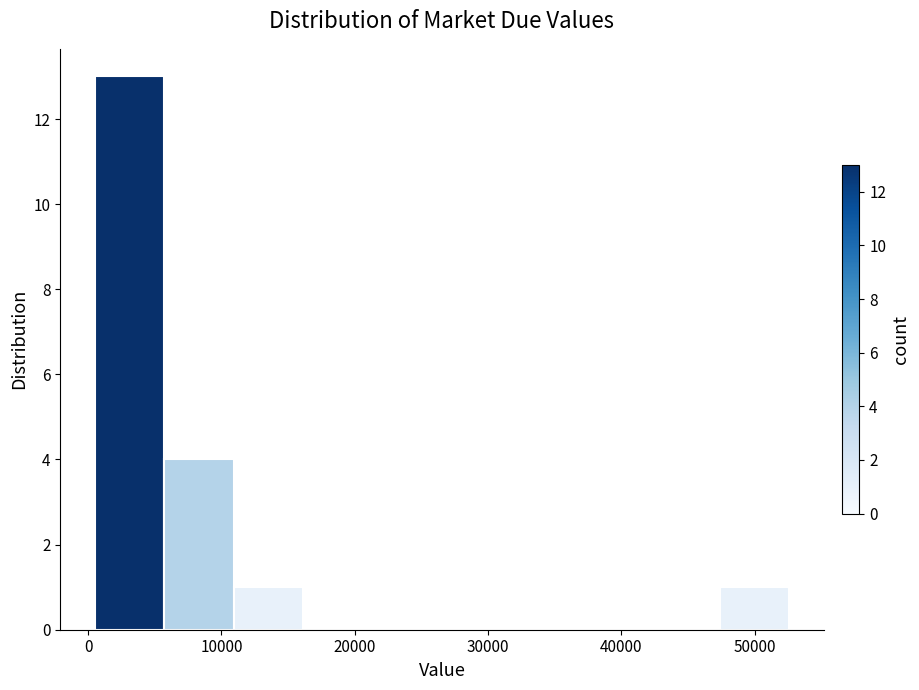

Over which range of the x-axis is the bar tallest?

1000 to 6000